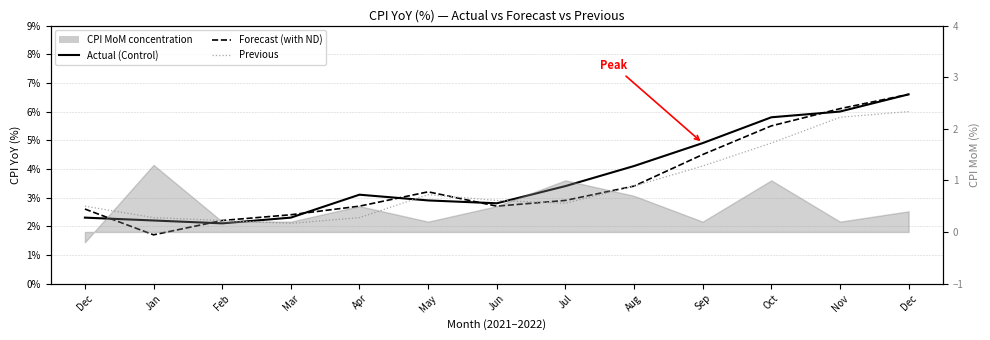

Which category has the lowest value across all series?

Jan